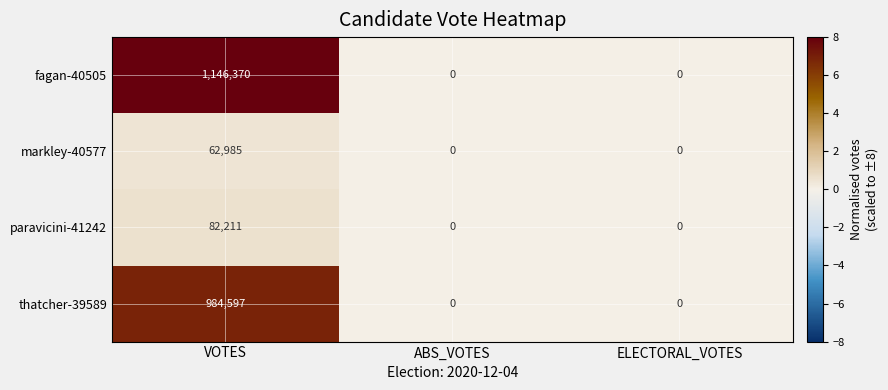

Which series has the largest total across all categories?

fagan-40505